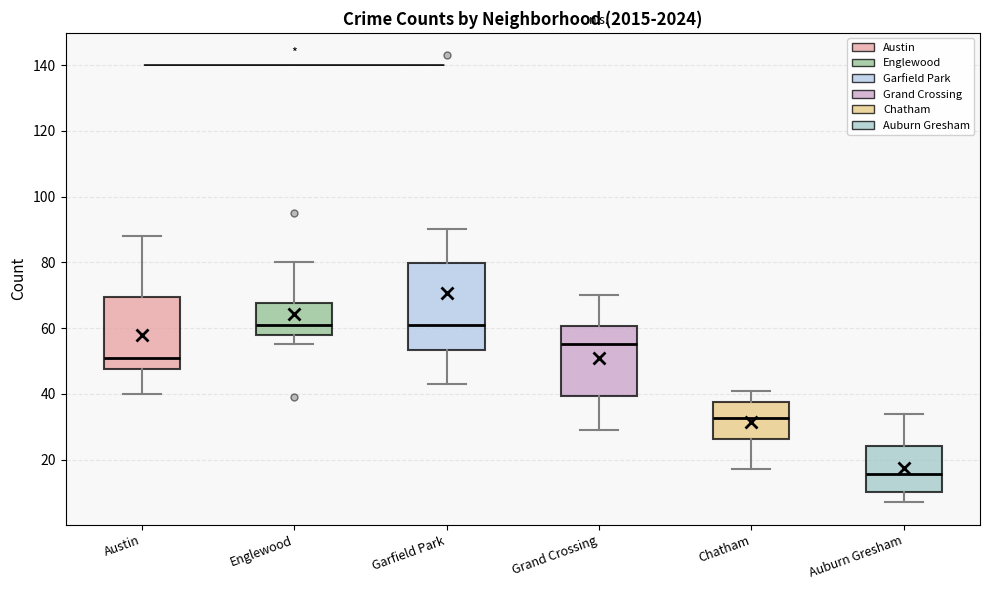

Reading left to right, transcribe this box plot: for each box, give where its median line is, the range the box spans, and where its two whiskers end, as read against the y-axis. The values are not printed on the chart, so give them approximately, as read against the axis.

Austin: median 52, box 48 to 70, whiskers 40 to 88
Englewood: median 62, box 58 to 68, whiskers 56 to 80
Garfield Park: median 62, box 54 to 80, whiskers 44 to 90
Grand Crossing: median 56, box 40 to 60, whiskers 30 to 70
Chatham: median 32, box 26 to 38, whiskers 18 to 42
Auburn Gresham: median 16, box 10 to 24, whiskers 8 to 34